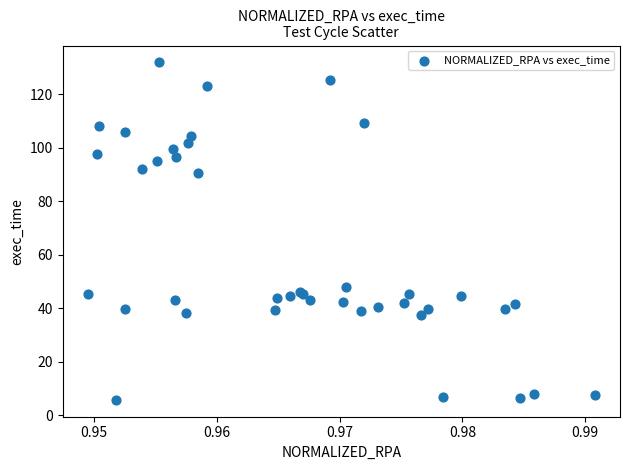

What Y value in the scatter plot is closest to 68?

48.0